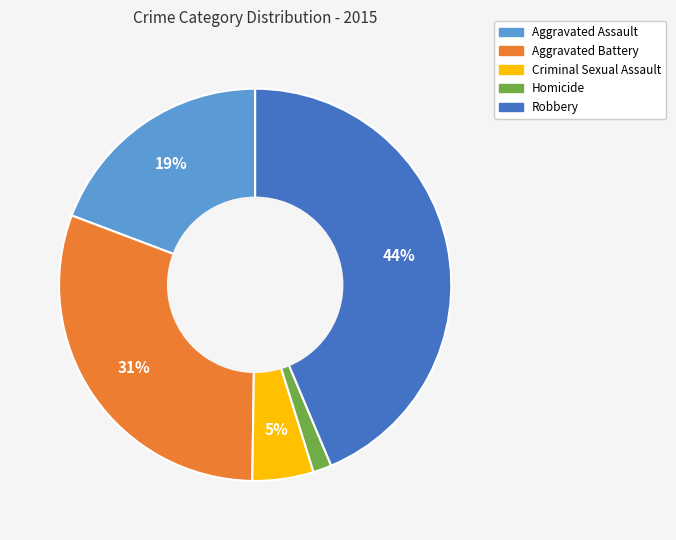

Which slice is the smallest?

Homicide